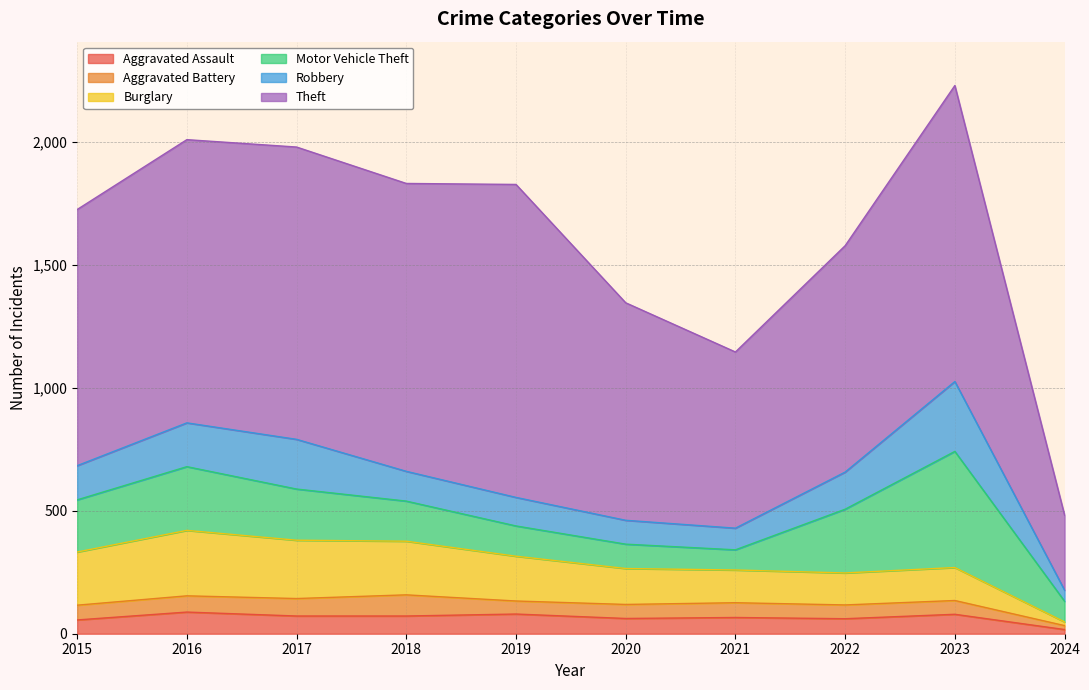

True or false: Aggravated Battery and Motor Vehicle Theft cross at least once.

False